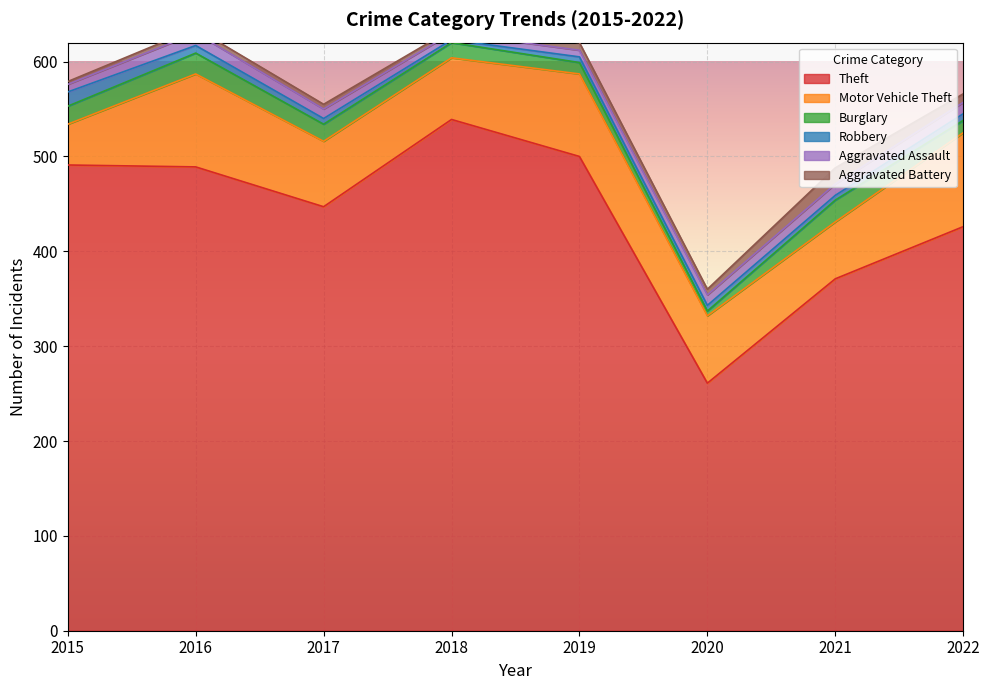

What is the average value of the Robbery series?

7